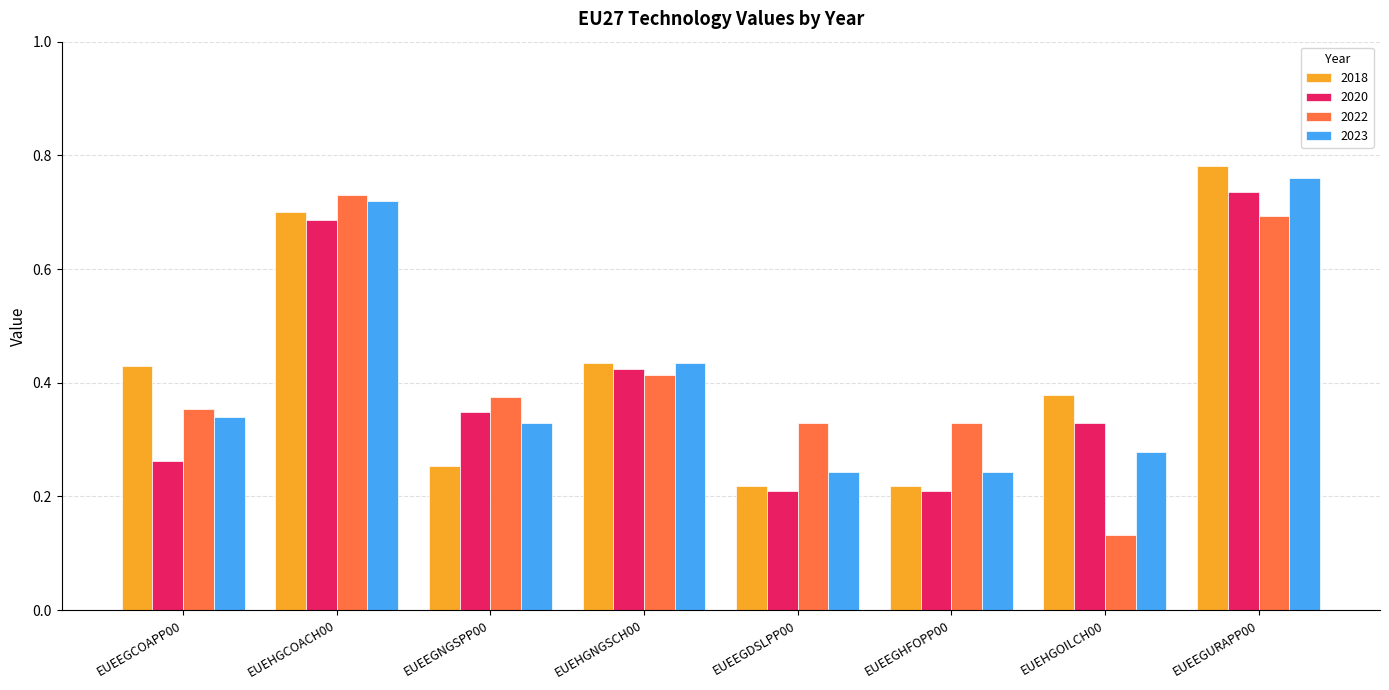

Which series changed the most between EUEEGCOAPP00 and EUEEGHFOPP00?

2018